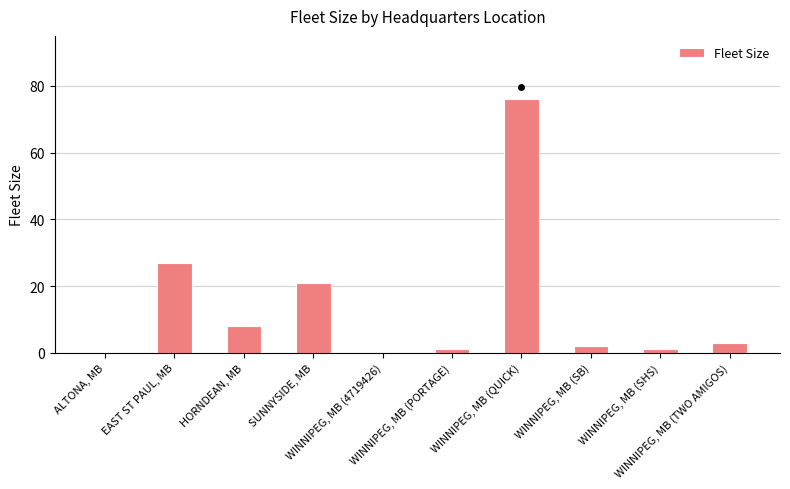

What is the greatest value displayed?

76